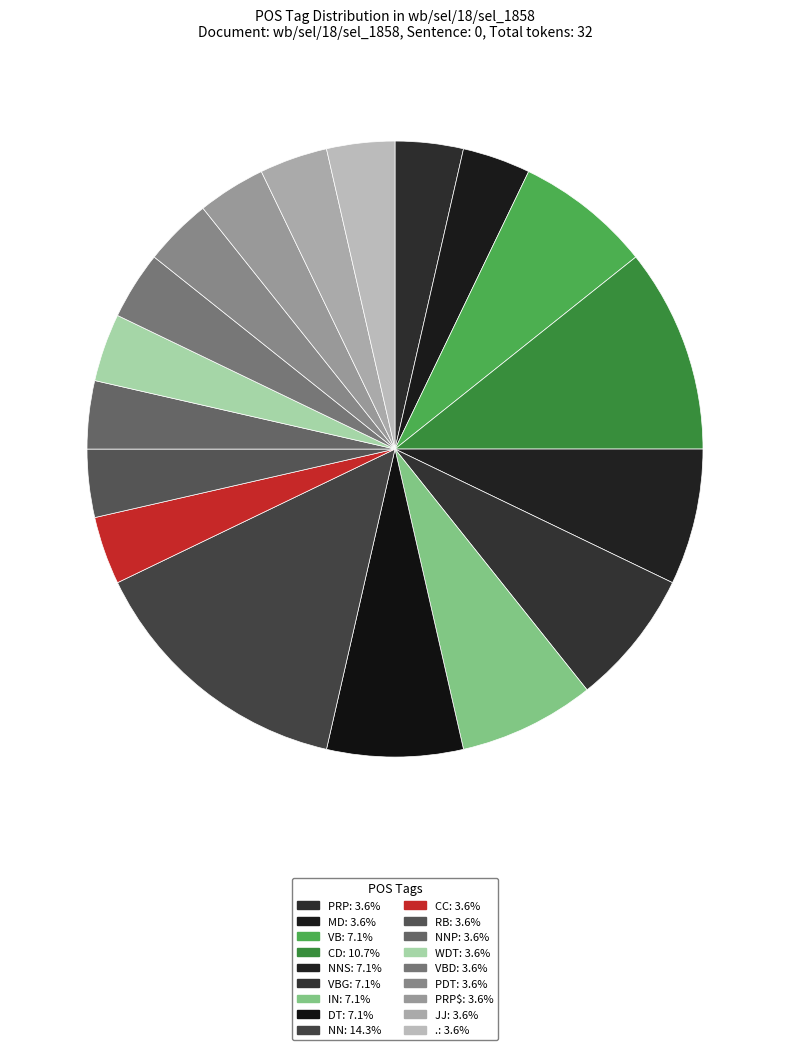

Count the number of slices in the pie.

18